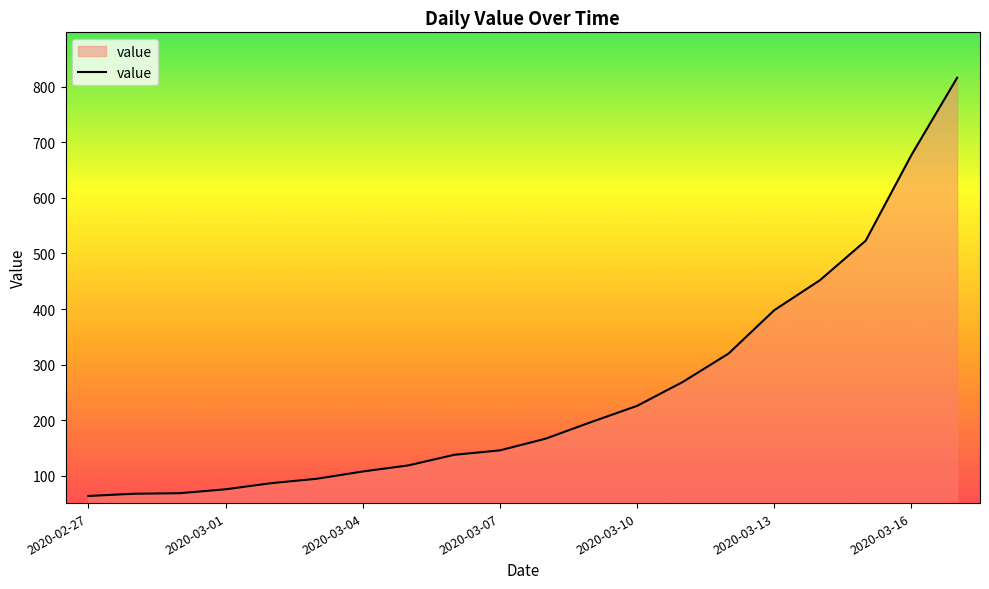

What is the greatest value displayed?

816